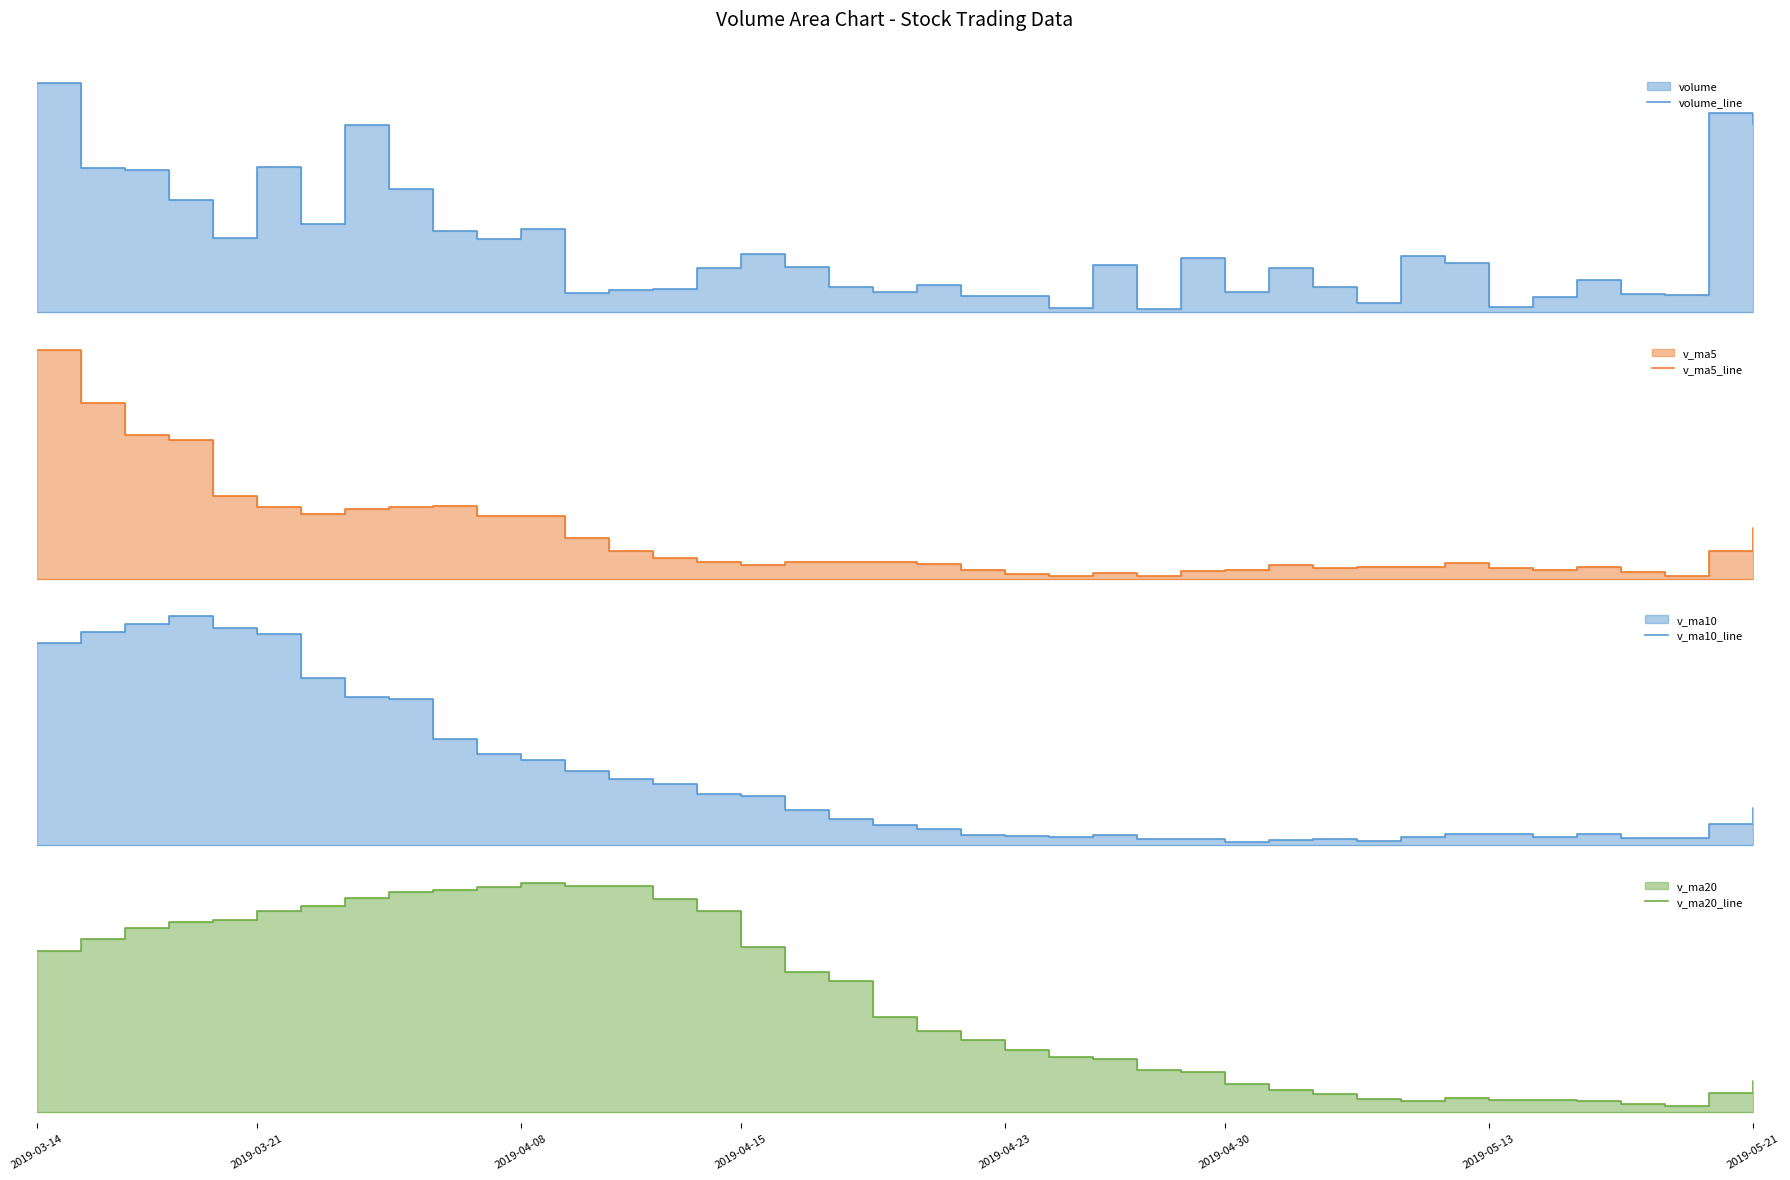

Reading left to right, transcribe all the data shown in this chart.

volume_line: 496359.0	346110.9	342856.9	289079.1	222313.4	348116.1	246326.5	422327.8	309613.5	235581.5	220282.0	238687.6	125425.0	130068.5	131842.5	168882.0	194512.2	170666.5	136063.2	125739.8	138893.6	118785.5	119080.8	98581.1	174916.8	95790.2	187371.5	126031.0	169611.5	135095.6	107783.0	189874.2	178570.2	99854.2	116899.0	147272.5	123001.5	120862.5	444116.9	424494.8
v_ma5_line: 740510.1	596109.6	507301.8	494555.7	339343.9	309695.3	289738.4	305632.6	309739.5	312393.1	286826.3	285298.5	225917.9	190008.9	169261.1	158981.1	150146.0	159194.4	160393.3	159172.8	153175.0	138029.7	127712.6	120216.2	130051.6	121430.9	135148.1	136538.1	150744.2	142780.0	145178.5	145679.1	156186.9	142235.5	138596.1	146494.0	133119.5	121578.0	190430.5	251949.6
v_ma10_line: 509286.8	529758.7	544276.1	559137.7	537945.2	525102.7	442924.0	406467.2	402147.6	325868.5	298260.8	287518.4	265775.2	249874.2	240827.1	222903.7	217722.3	192556.1	175201.1	164216.9	156078.1	144087.9	143453.5	140304.7	144612.1	137303.0	136588.9	132125.4	135480.2	136415.8	133304.7	140413.6	146362.5	146489.8	140688.0	145836.3	139399.3	138882.4	166333.0	195272.9
v_ma20_line: 325758.8	340021.0	353522.0	361212.8	363037.1	374205.6	380637.2	390427.1	396934.2	400152.1	403773.8	408638.5	405025.7	404505.9	389386.2	374003.2	330323.1	299511.7	288674.3	245042.7	227169.4	215803.2	204614.4	195089.5	192719.6	180103.3	177155.6	162340.8	155340.6	150316.4	144691.4	142250.7	144908.0	143397.3	142650.1	141569.6	137994.1	135503.9	150906.6	165844.3